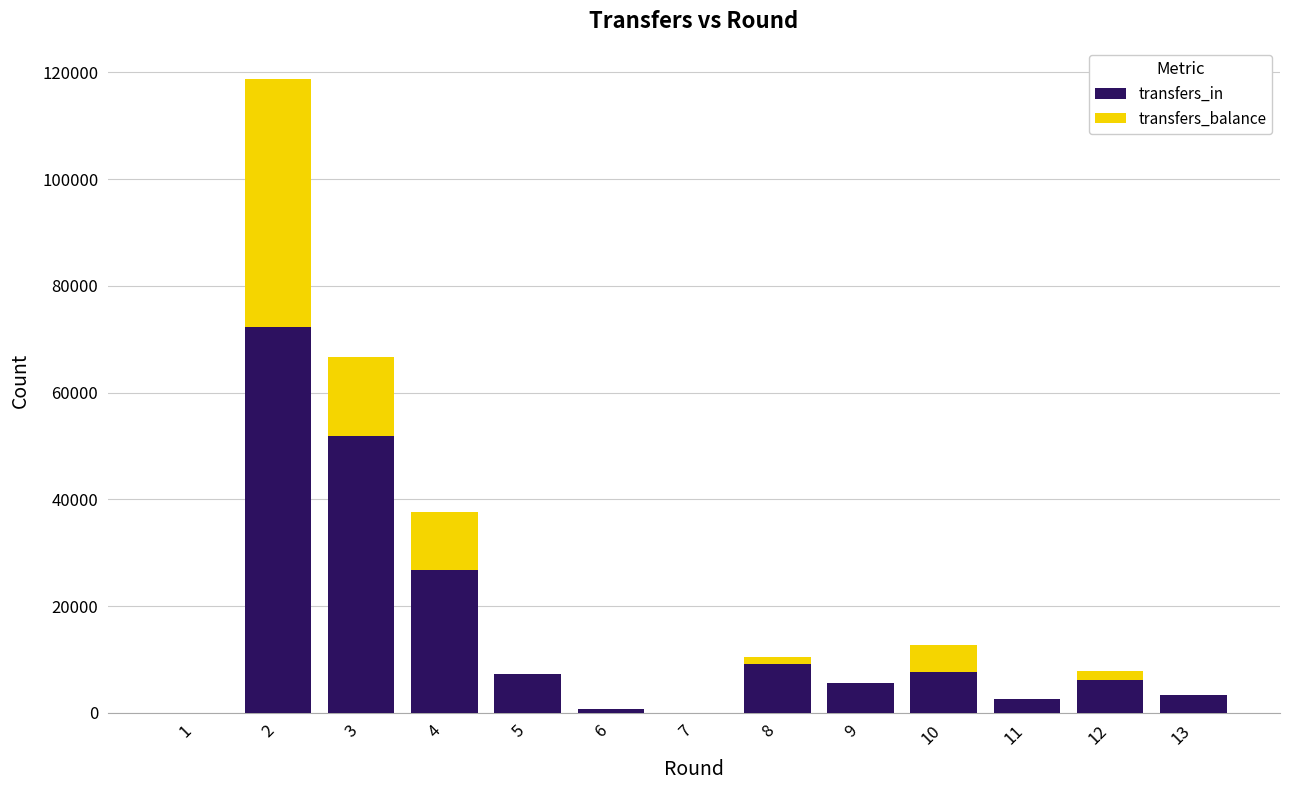

The value of transfers_in at 8 is 3548. True or false?

False